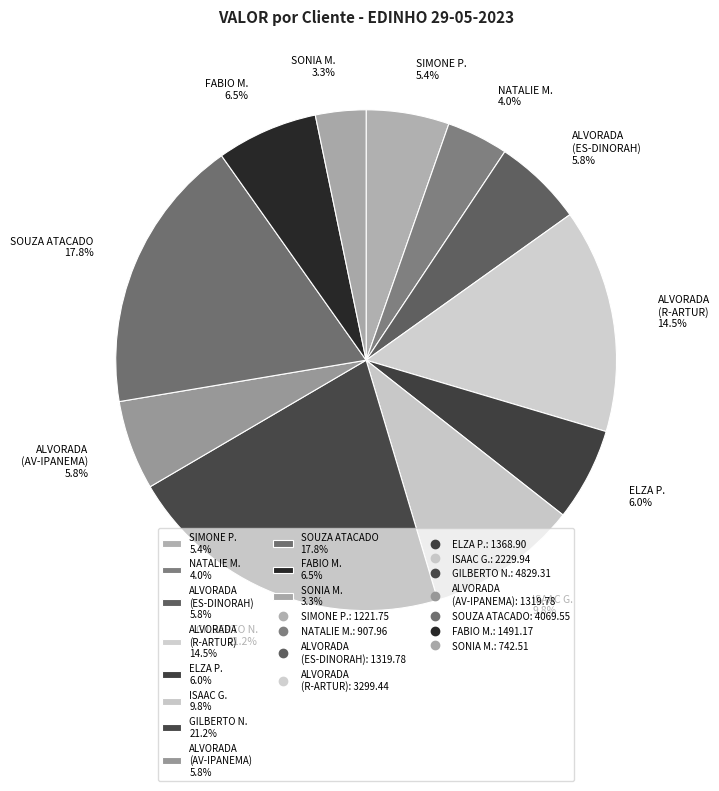

Between ISAAC G. 9.8% and ELZA P. 6.0%, which is larger?

ISAAC G. 9.8%